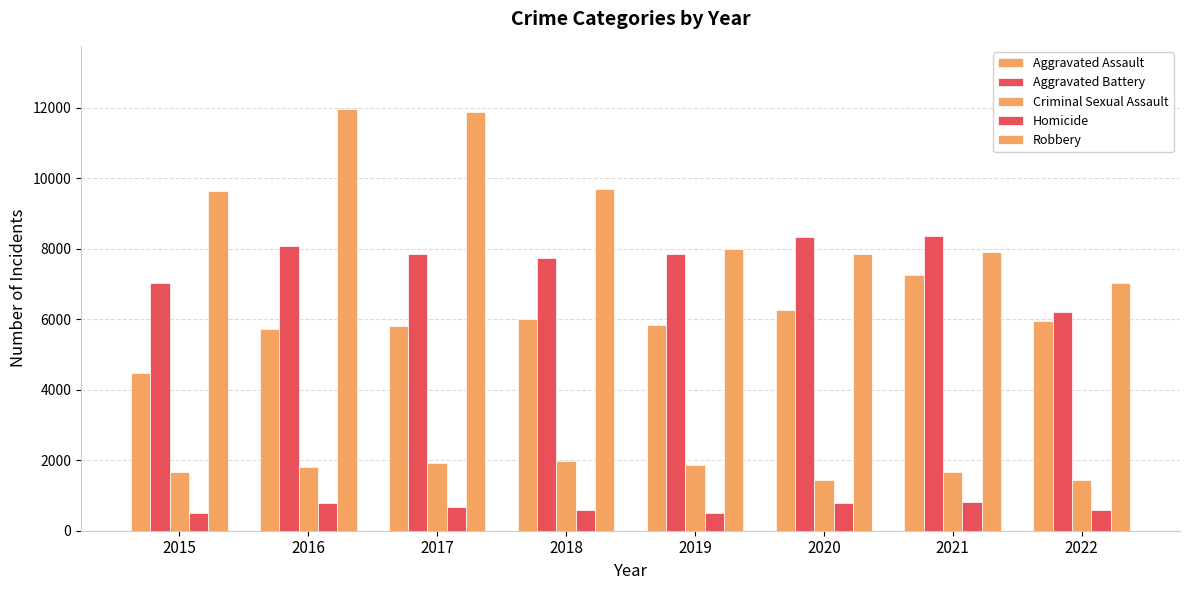

What is the average value of the Homicide series?

651